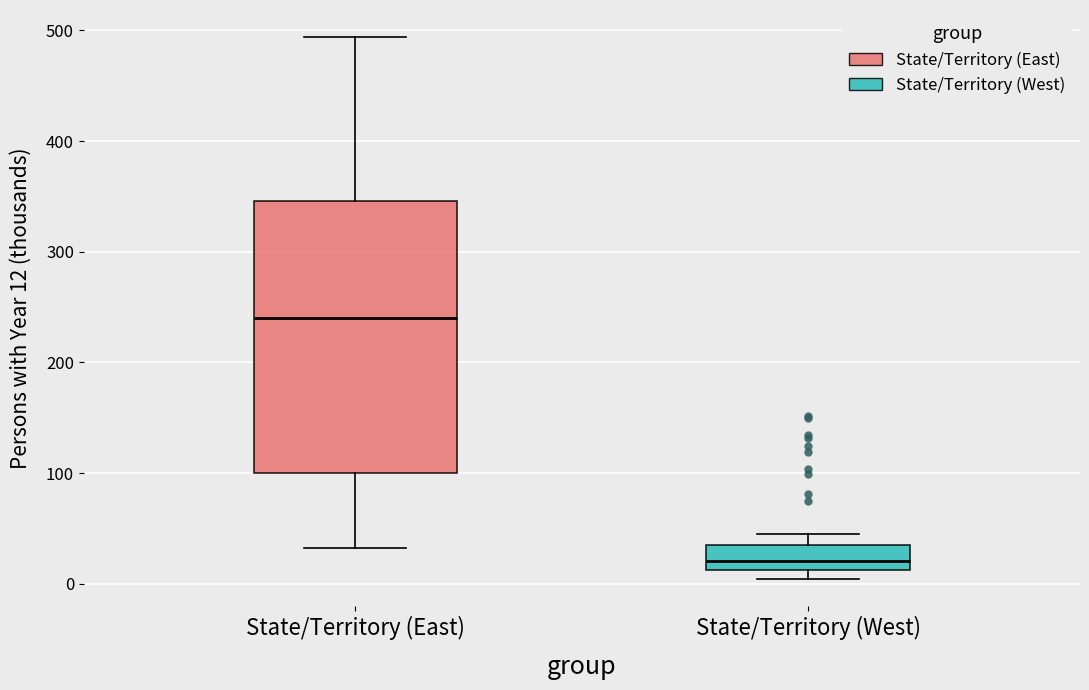

Which box has the lowest median line?

State/Territory (West)